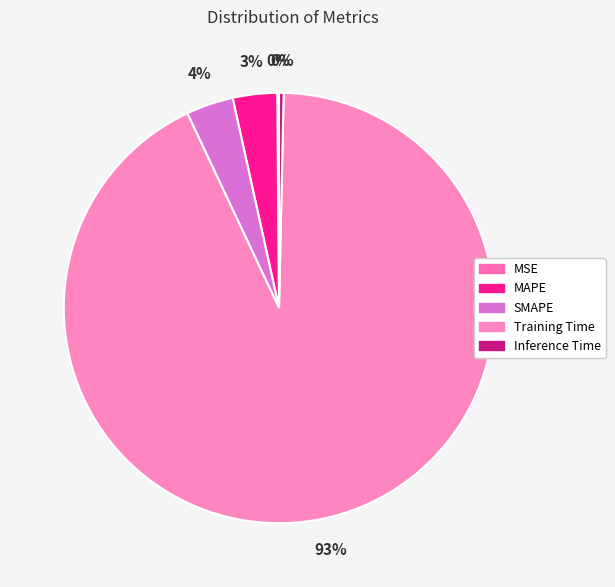

What is the change in value from MSE to Training Time?

+3.3